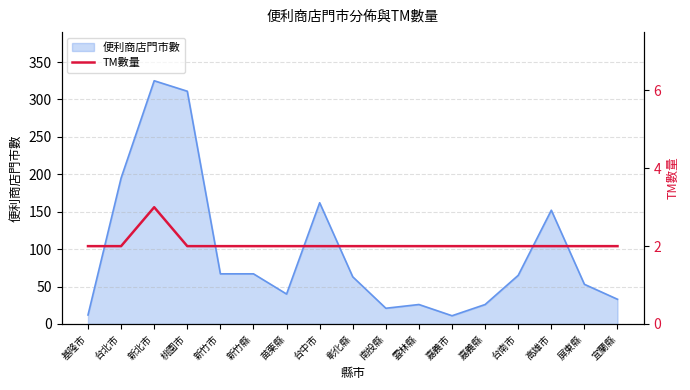

How many categories are shown in the chart?

17